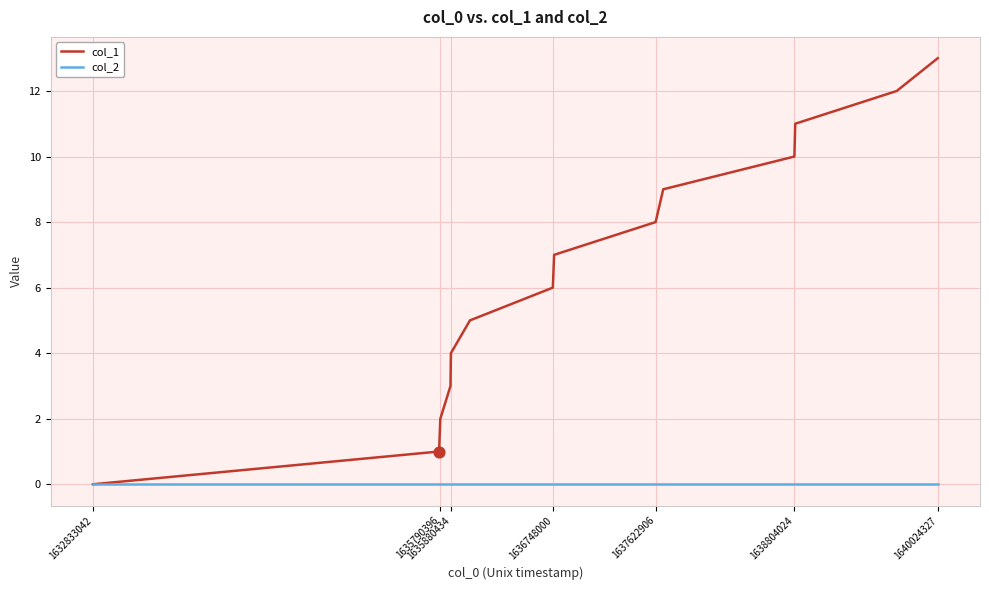

Which series has the largest total across all categories?

col_1